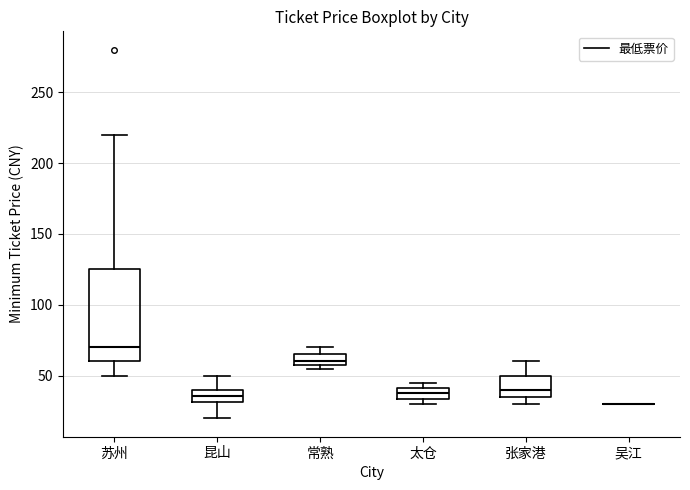

Reading left to right, transcribe this box plot: for each box, give where its median line is, the range the box spans, and where its two whiskers end, as read against the y-axis. The values are not printed on the chart, so give them approximately, as read against the axis.

苏州: median 70, box 60 to 125, whiskers 50 to 220
昆山: median 35, box 30 to 40, whiskers 20 to 50
常熟: median 60 (just above the box's lower edge), box 60 to 65, whiskers 55 to 70
太仓: median 35 (inside the box), box 35 to 40, whiskers 30 to 45
张家港: median 40, box 35 to 50, whiskers 30 to 60
吴江: box collapsed to a line at 30, whiskers 30 to 30